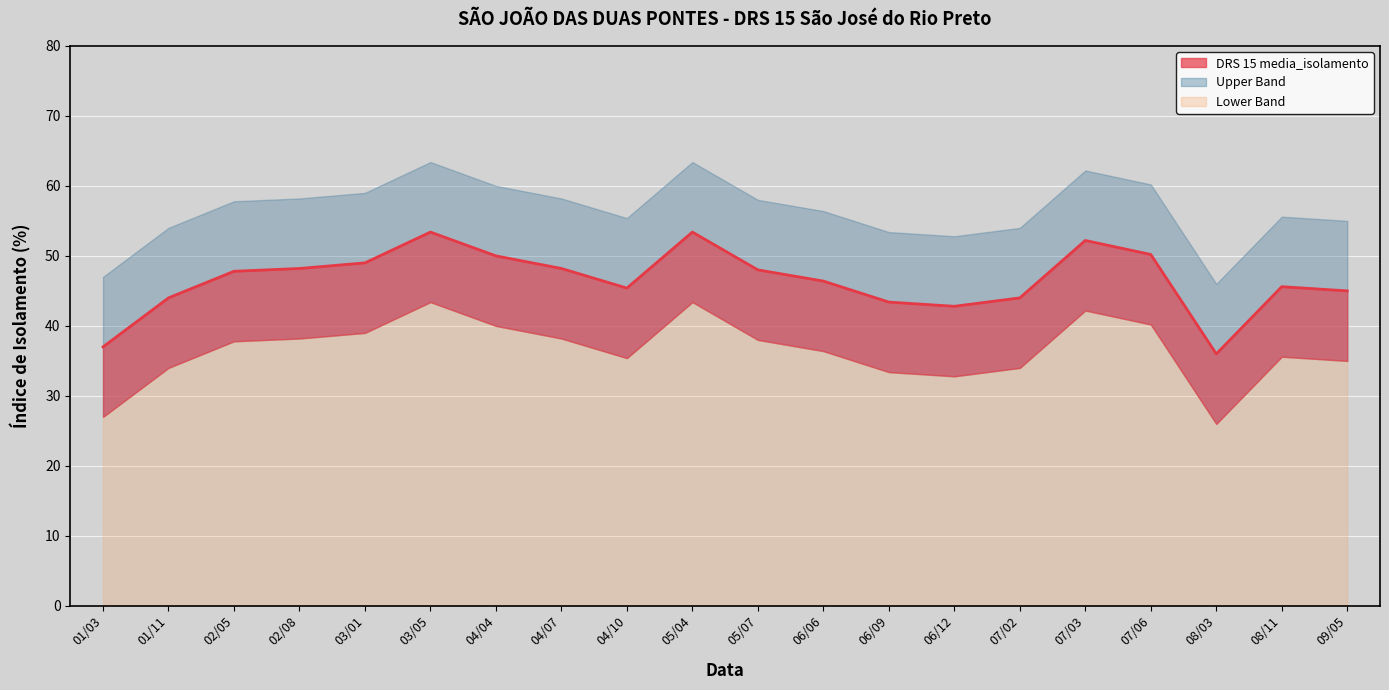

What is the value of the 16th point from the left?

52.2